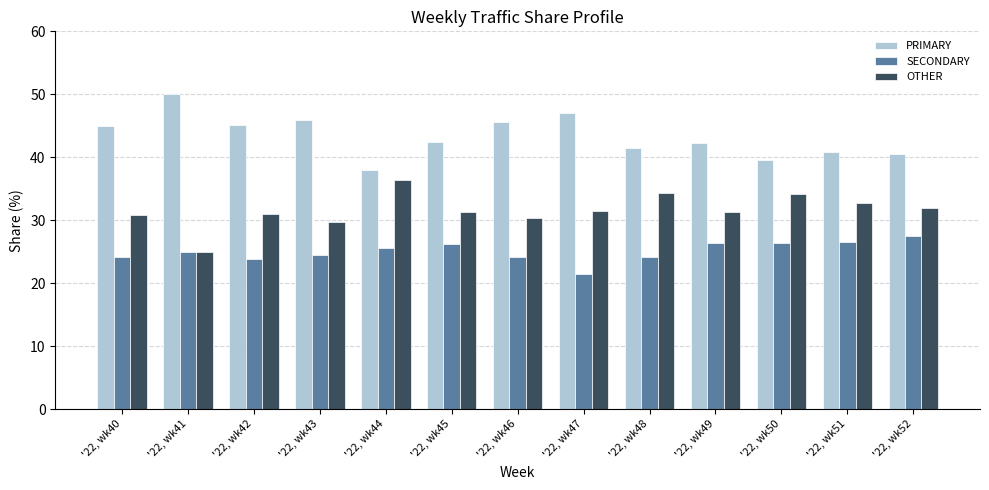

What is the difference between the highest and lowest values at '22, wk50?

13.2